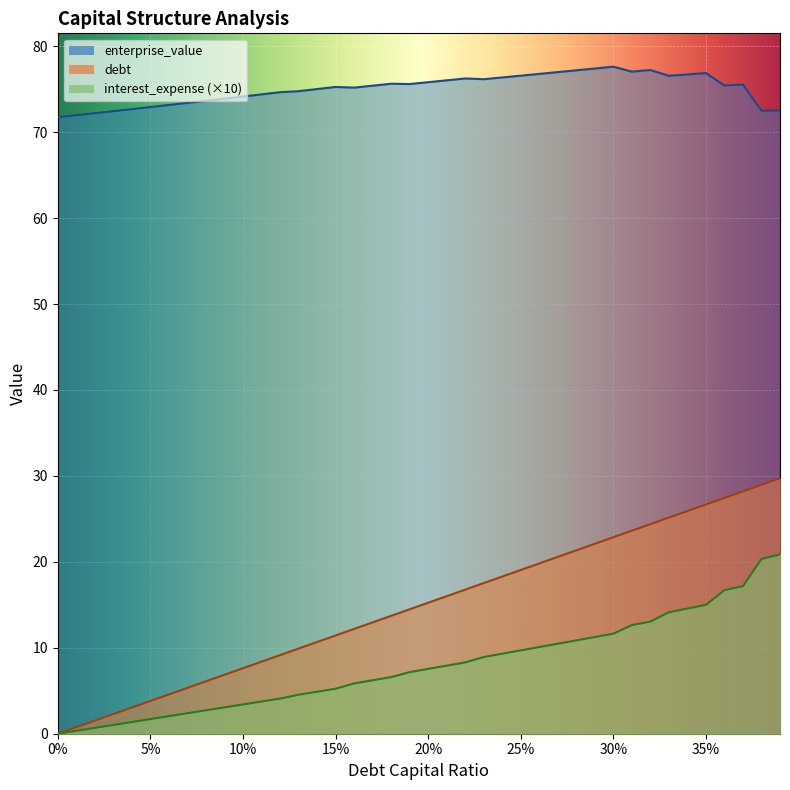

Is it true that interest_expense (×10) equals 10.6 at 20%?

False